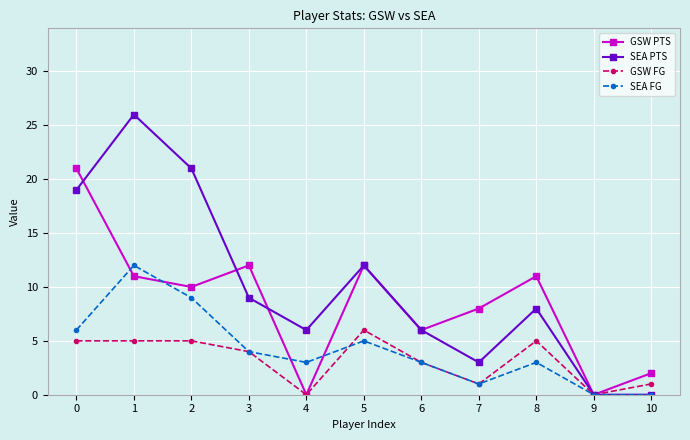

How many categories are shown in the chart?

11